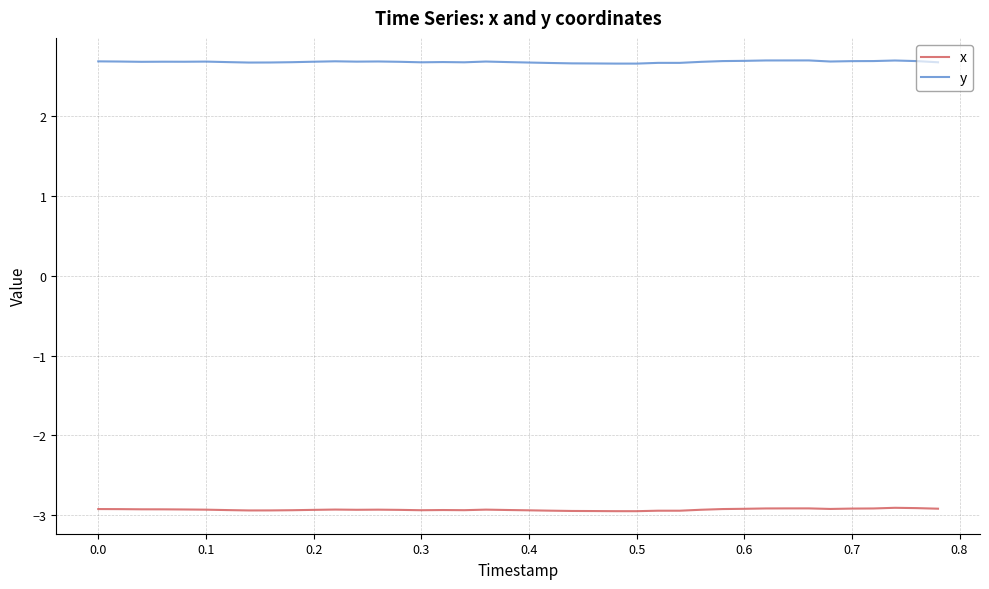

Which series has the largest total across all categories?

y